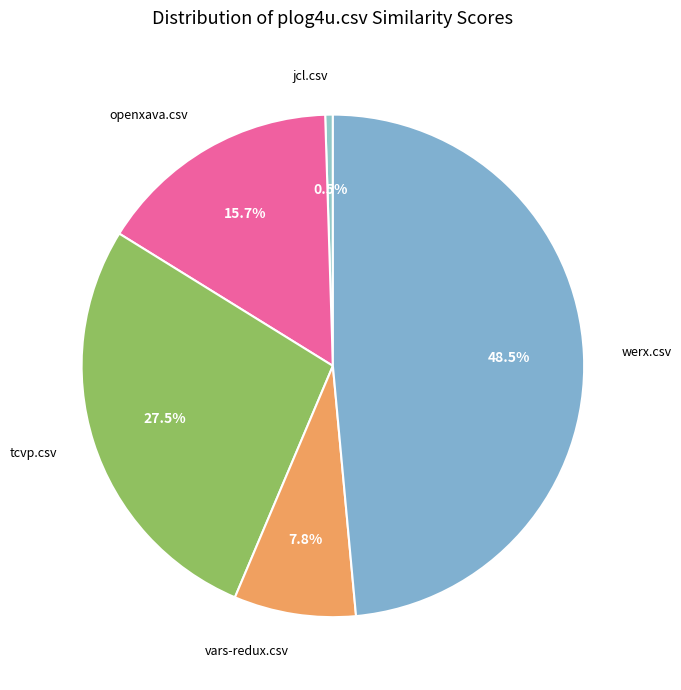

Does any single category account for the majority?

No